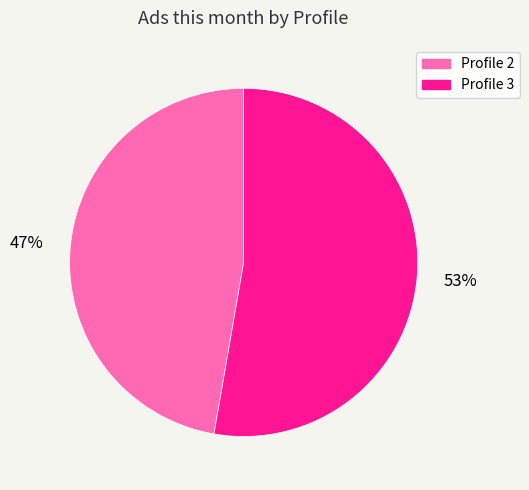

Which has a higher value, Profile 3 or Profile 2?

Profile 3